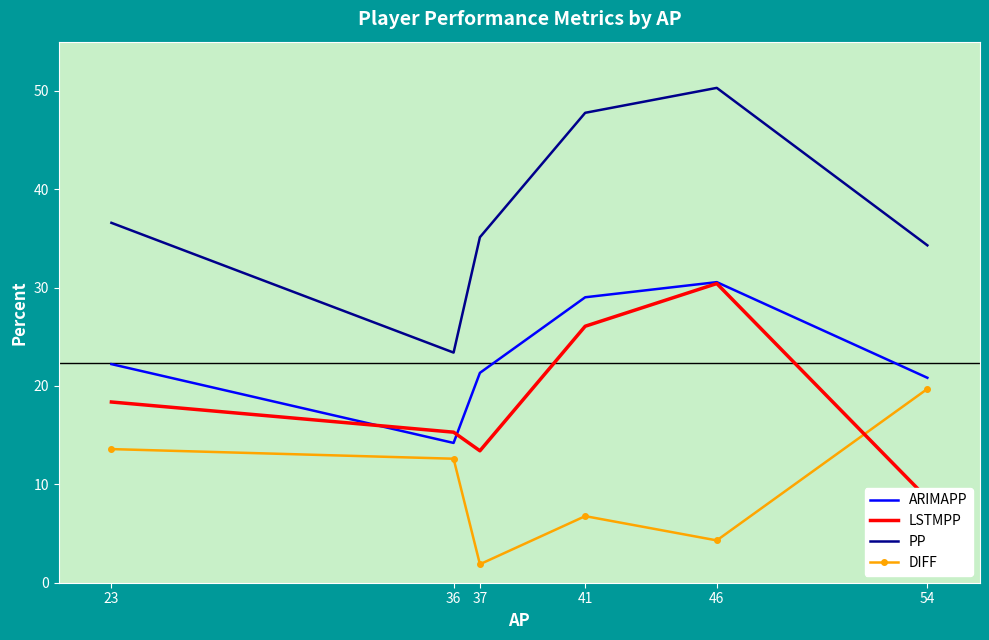

At 23, list the series in order from largest to smallest.

PP, ARIMAPP, LSTMPP, DIFF